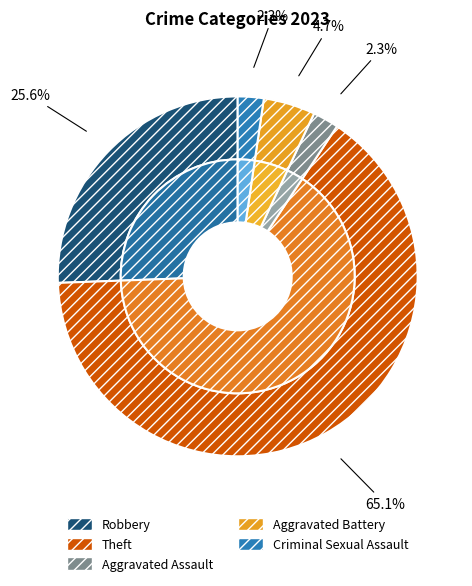

Which slice is the smallest?

Criminal Sexual Assault